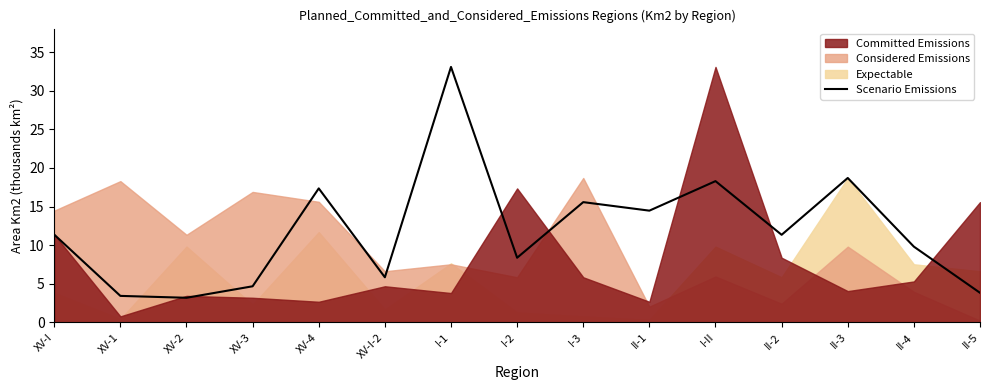

What is the label of the 5th point from the right?

I-II